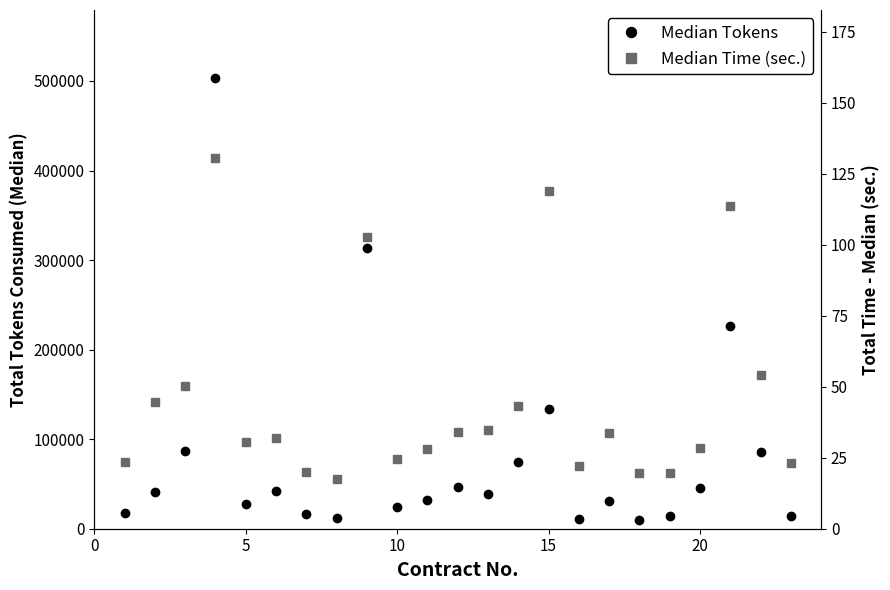

What is the difference between the maximum and minimum values in the Median Time (sec.) series?

113.0